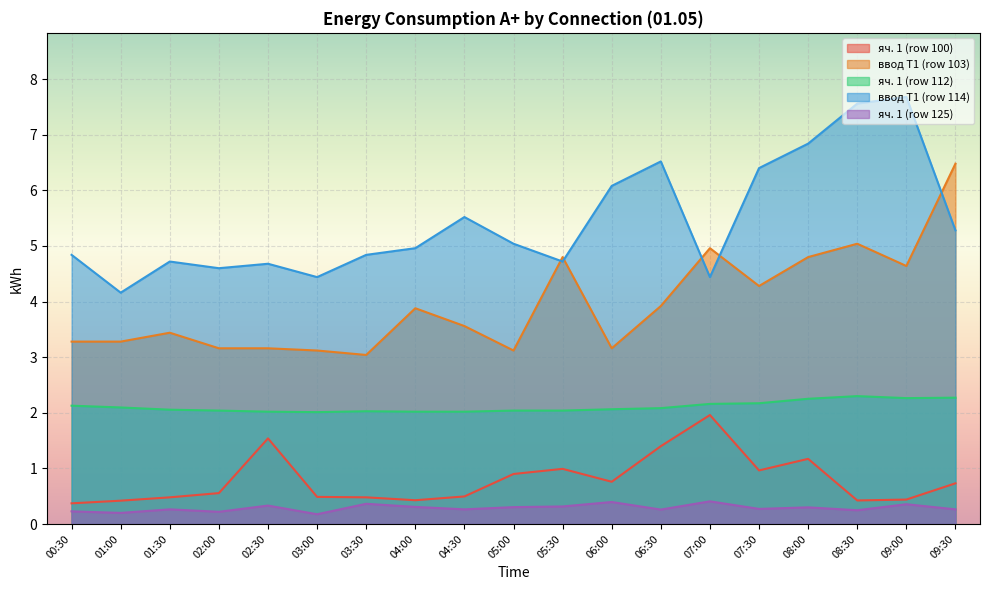

What is the smallest value displayed?

0.2